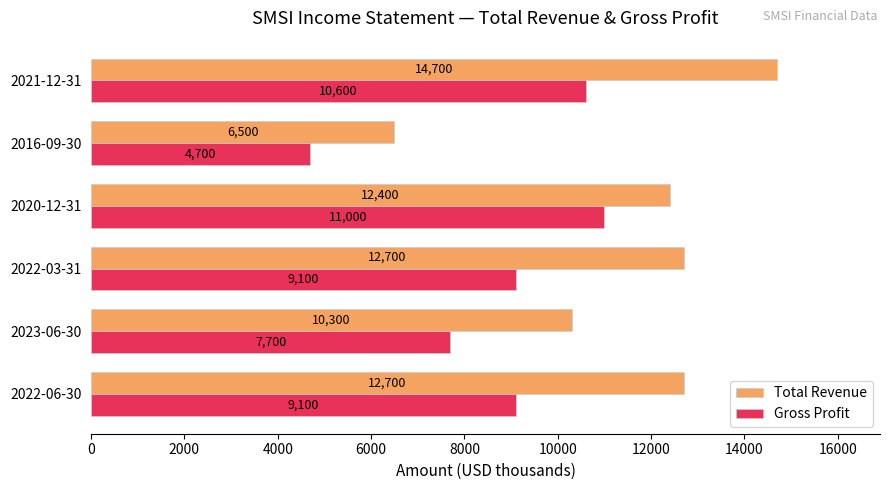

Is it true that Total Revenue equals 14700 at 2021-12-31?

True